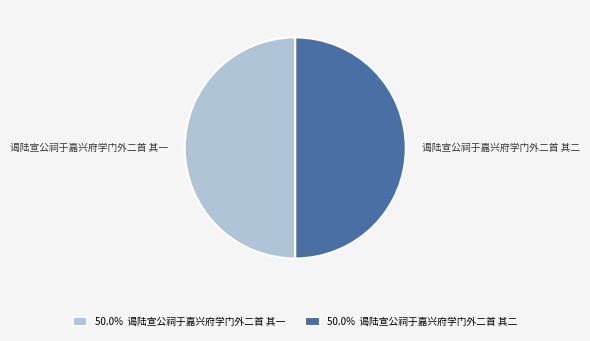

Is the sum of 谒陆宣公祠于嘉兴府学门外二首 其二 and 谒陆宣公祠于嘉兴府学门外二首 其一 greater than half?

Yes